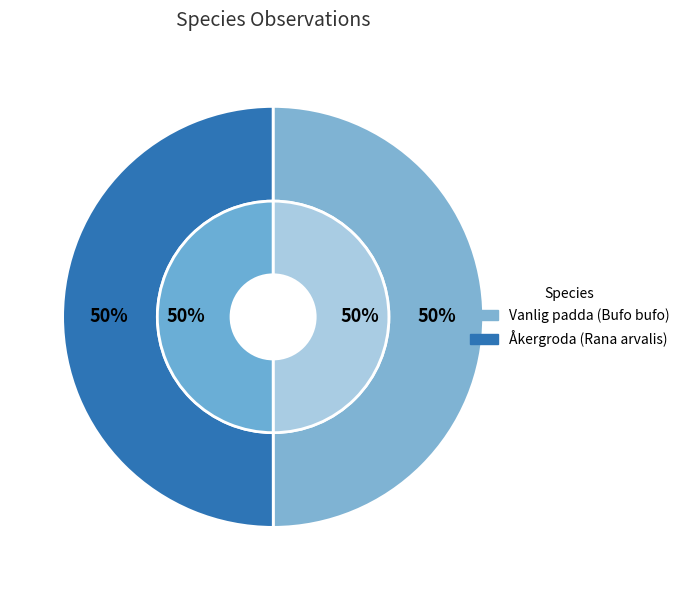

How many slices are in this pie chart?

2